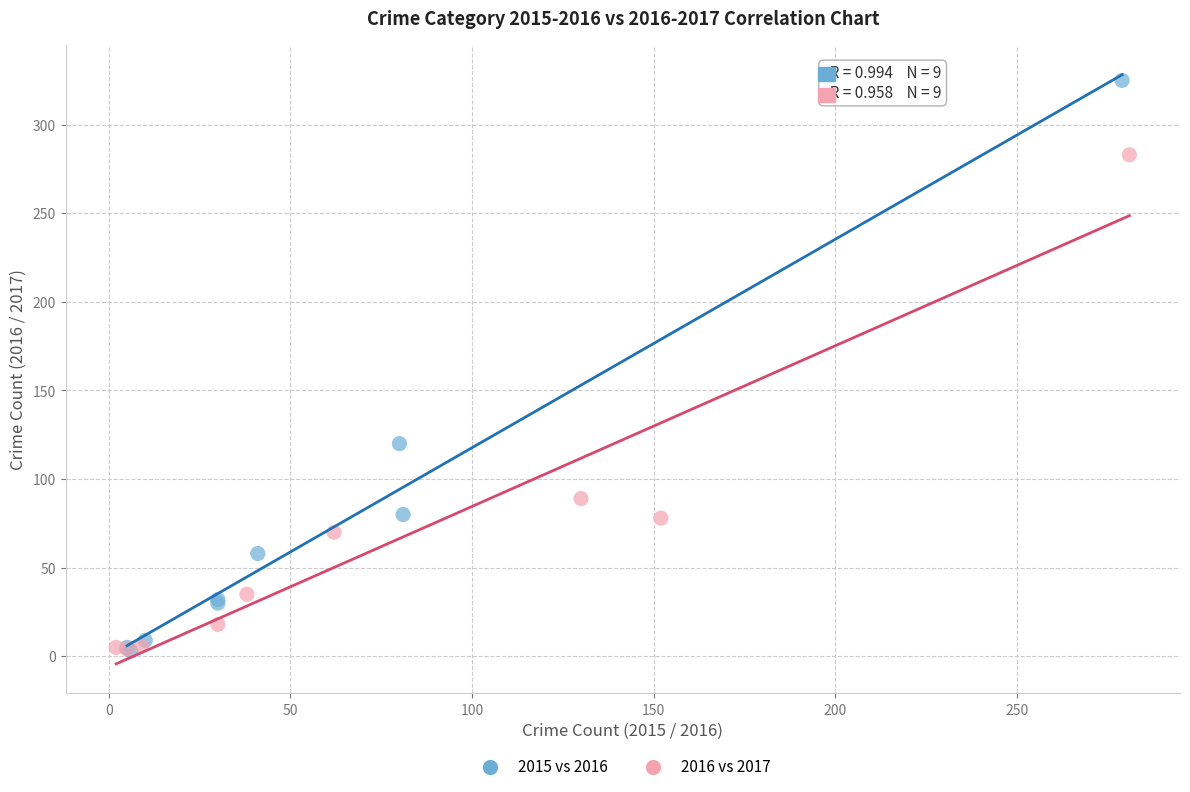

Which series reaches the maximum Y coordinate?

2015 vs 2016